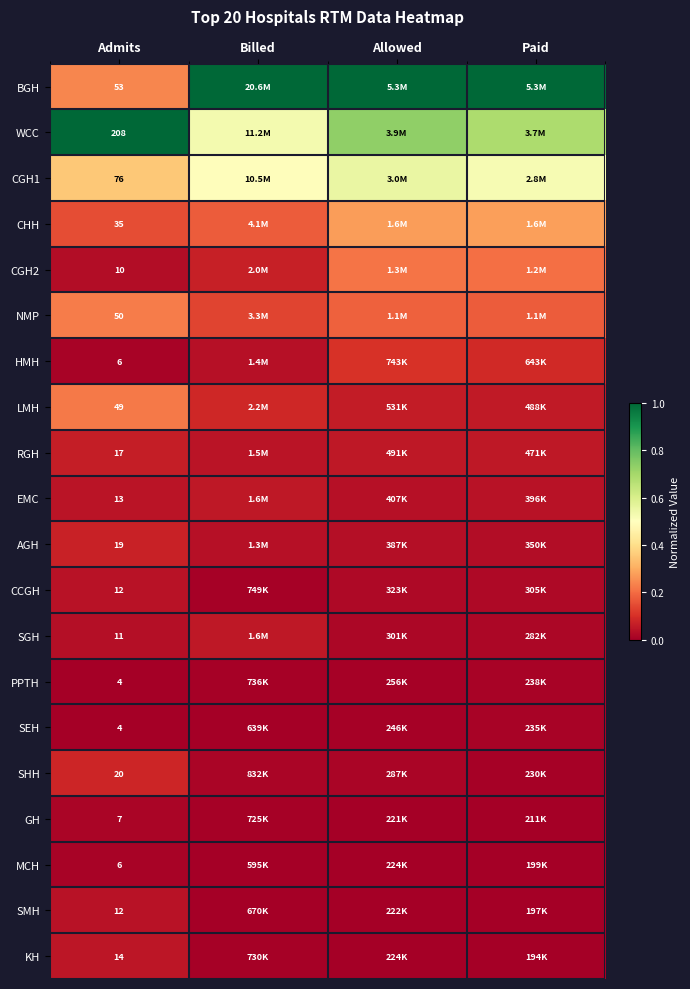

How many data points does each series have?

4